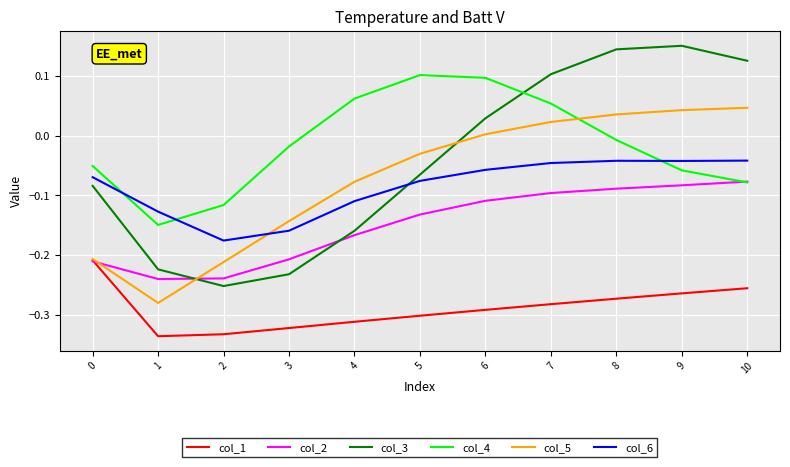

True or false: col_5 and col_3 cross at least once.

True